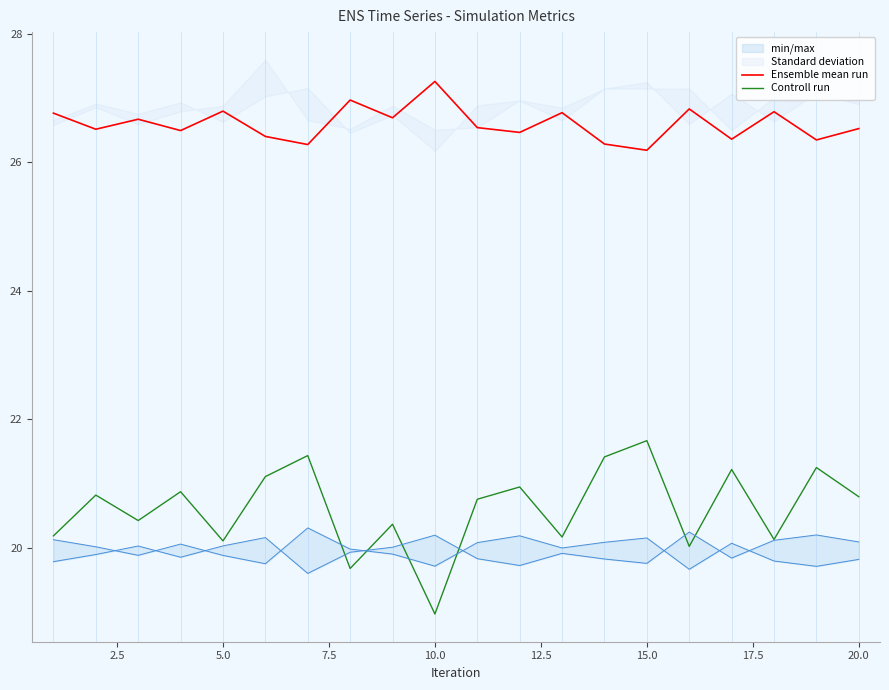

What is the maximum value shown in the chart?

27.3